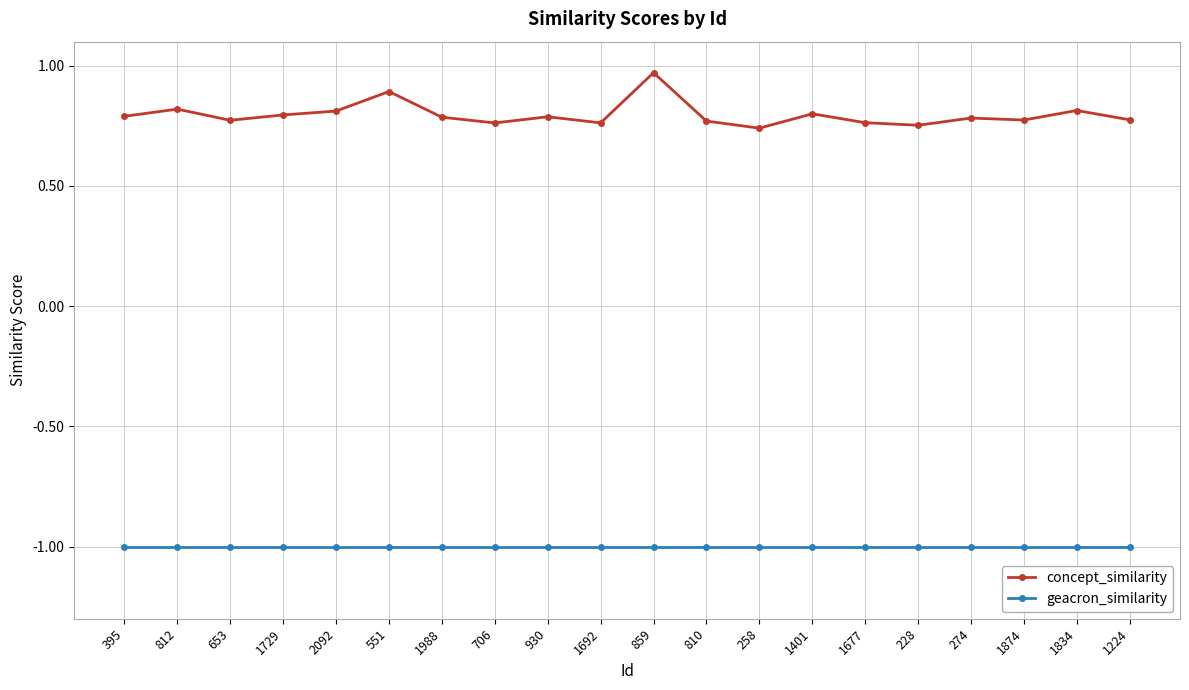

Count the number of categories in the chart.

20